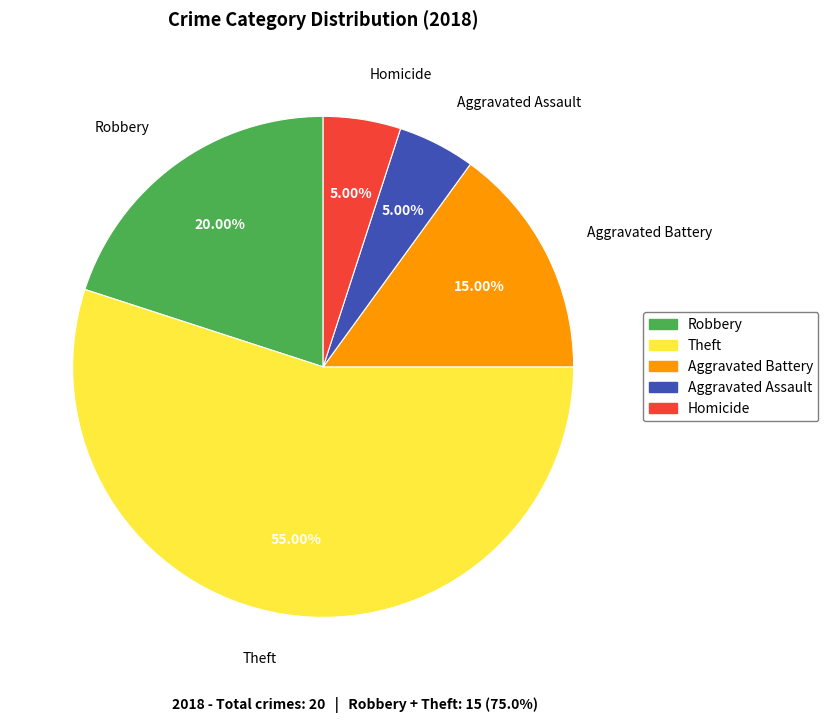

Count the number of slices in the pie.

5